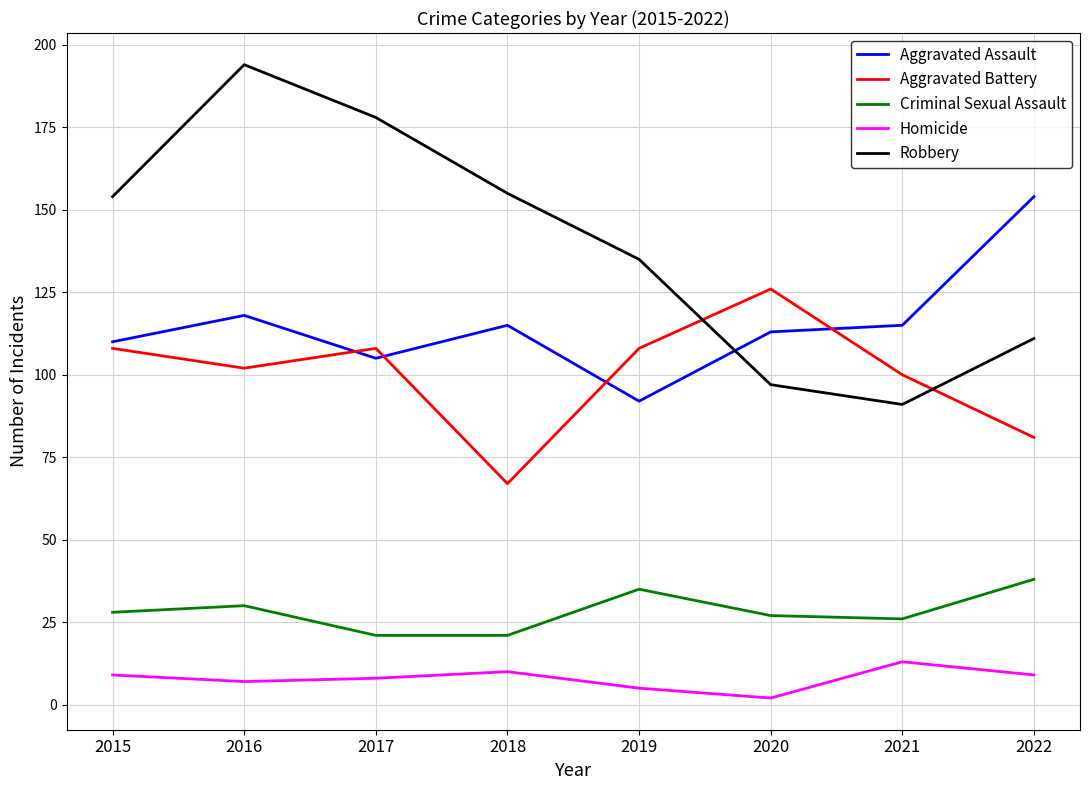

At which label is Robbery closest to 142?

2019